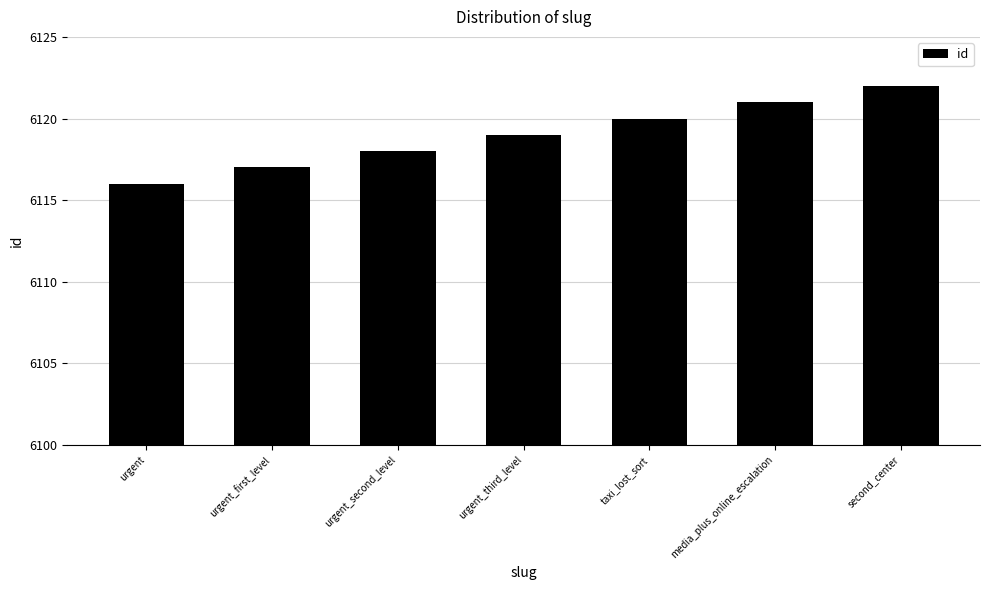

What is the change in value from urgent_second_level to urgent_third_level?

+1